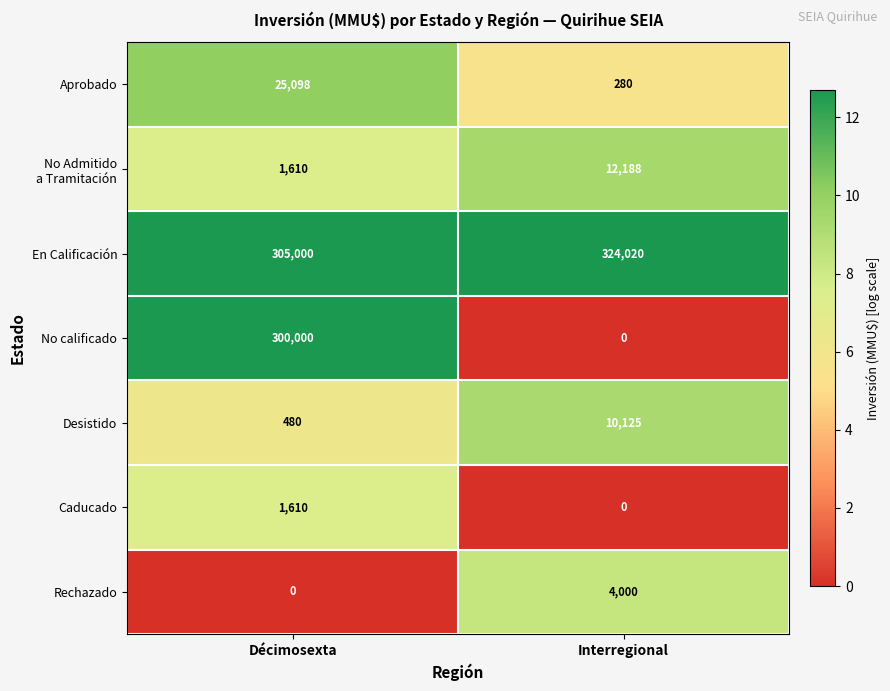

True or false: Desistido has a value of 480 at Décimosexta.

True